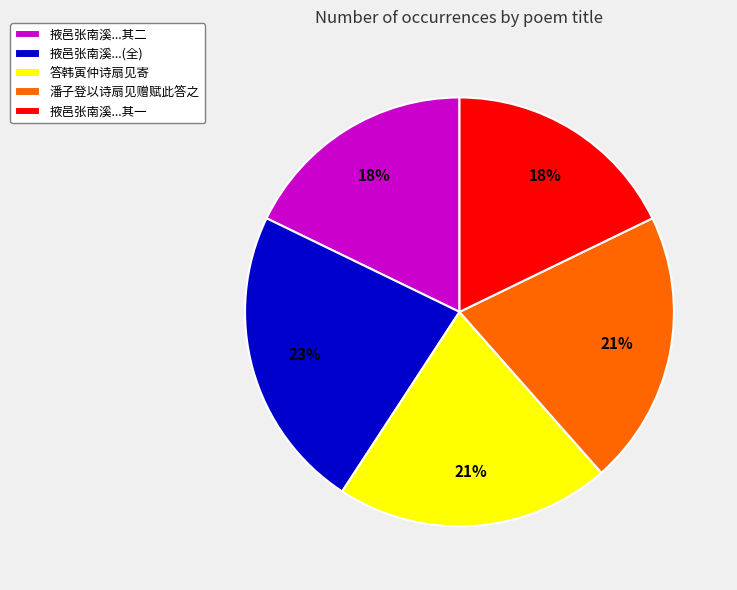

Do 潘子登以诗扇见赠赋此答之 and 掖邑张南溪...其二 together represent more than half of the pie?

No